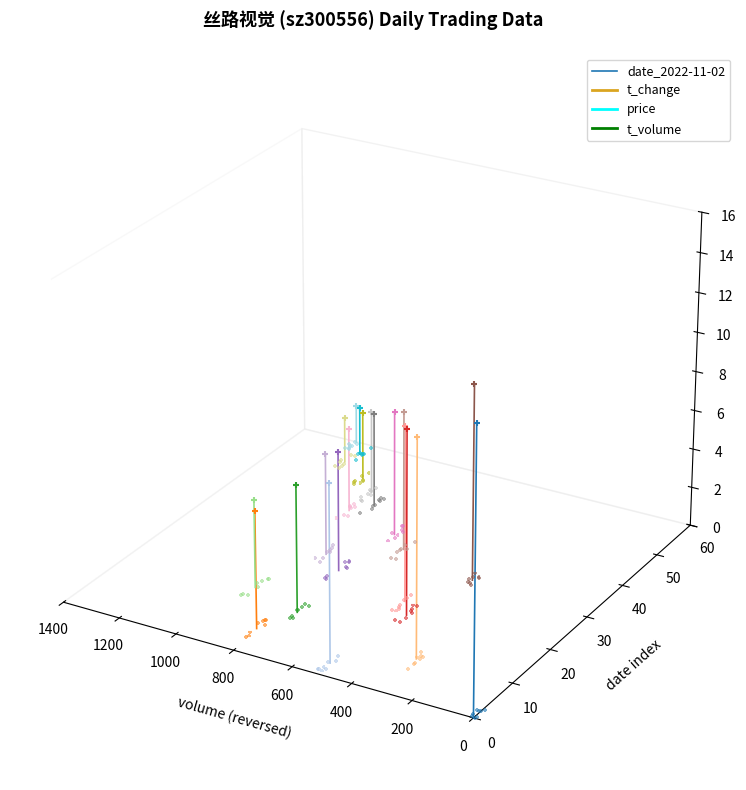

What is the change in value from 0 to 200?

+0.1